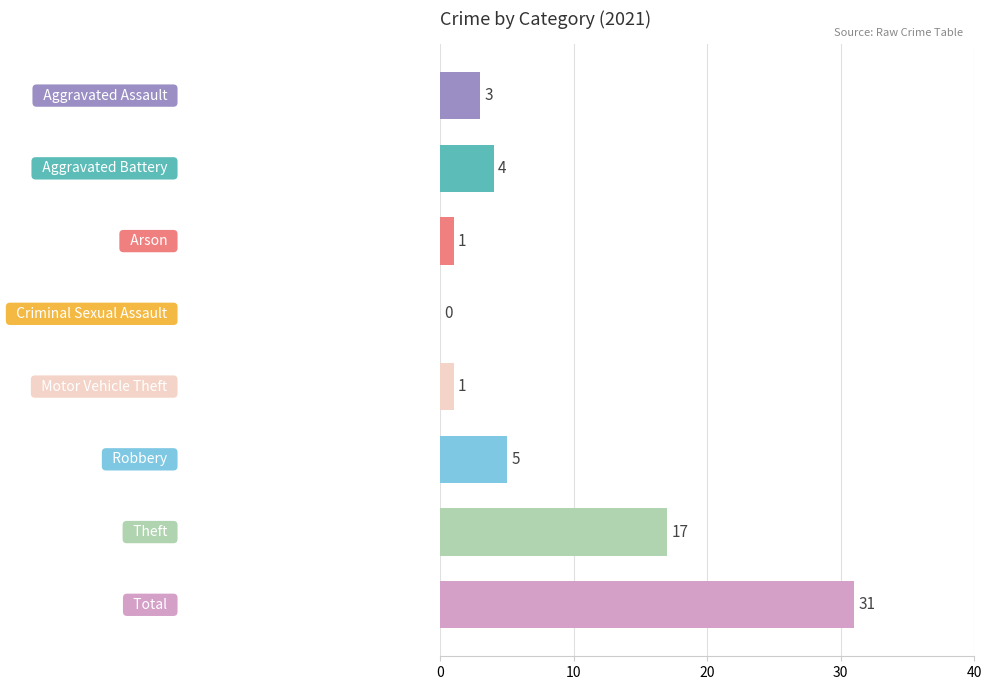

What is the greatest value displayed?

31